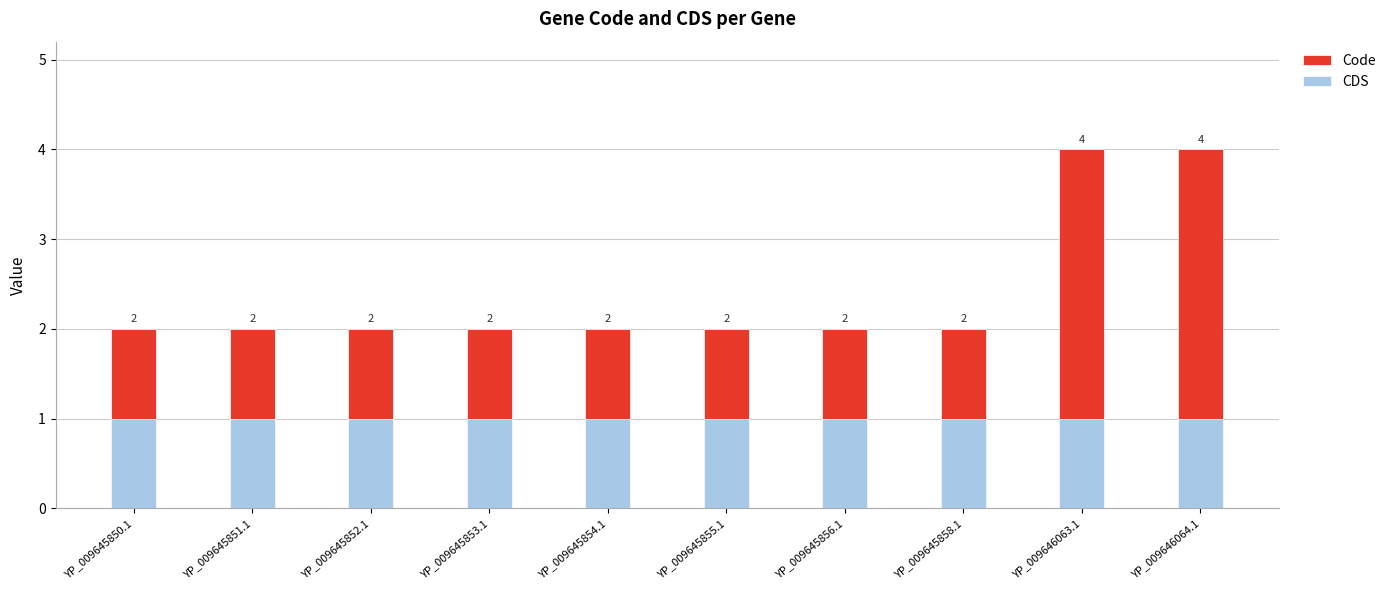

How many bars are there in total?

20